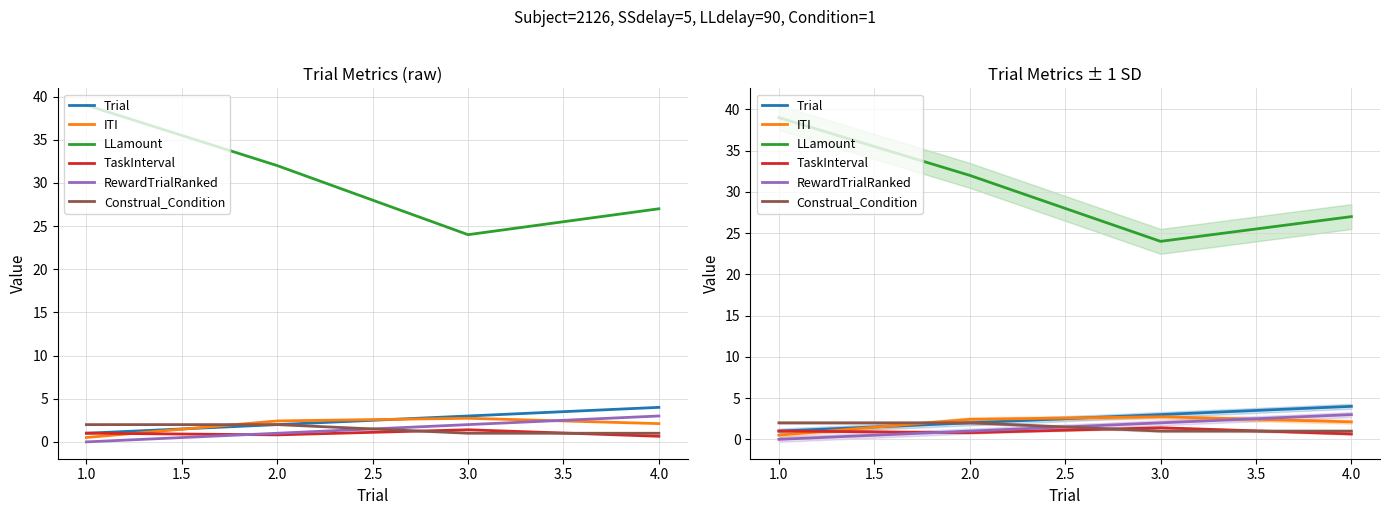

True or false: LLamount and TaskInterval cross at least once.

False